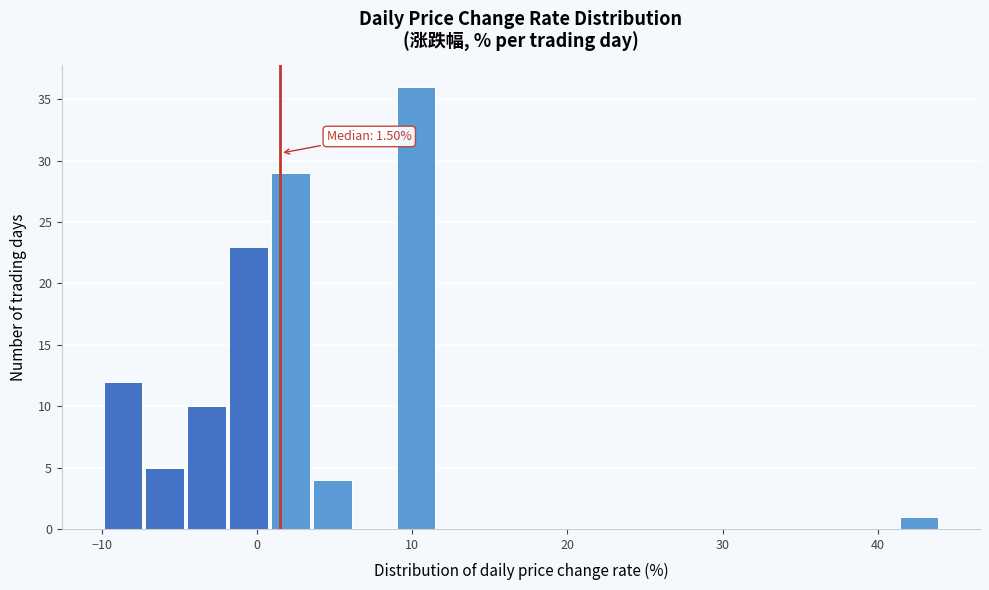

Around what value on the x-axis is the tallest bar? Give the approximate position of its centre, as read against the axis.

10